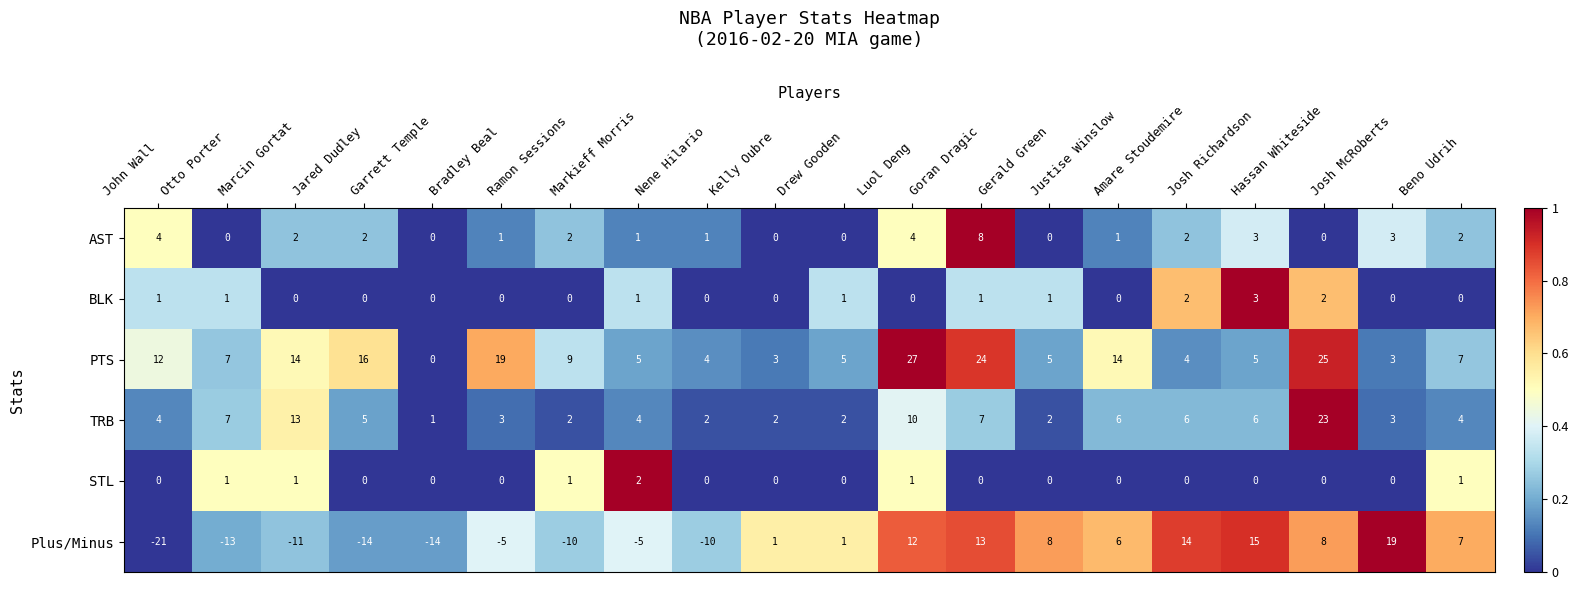

How many distinct data groups are displayed?

6